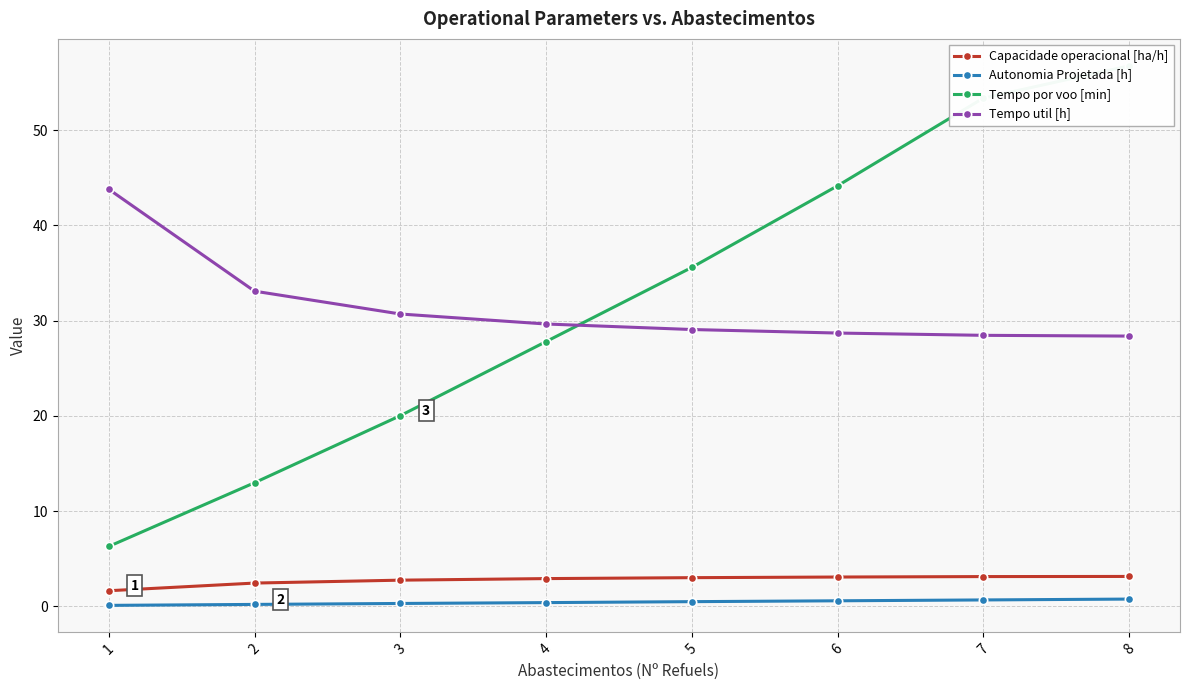

What is the difference between the highest and lowest values at 6?

43.6